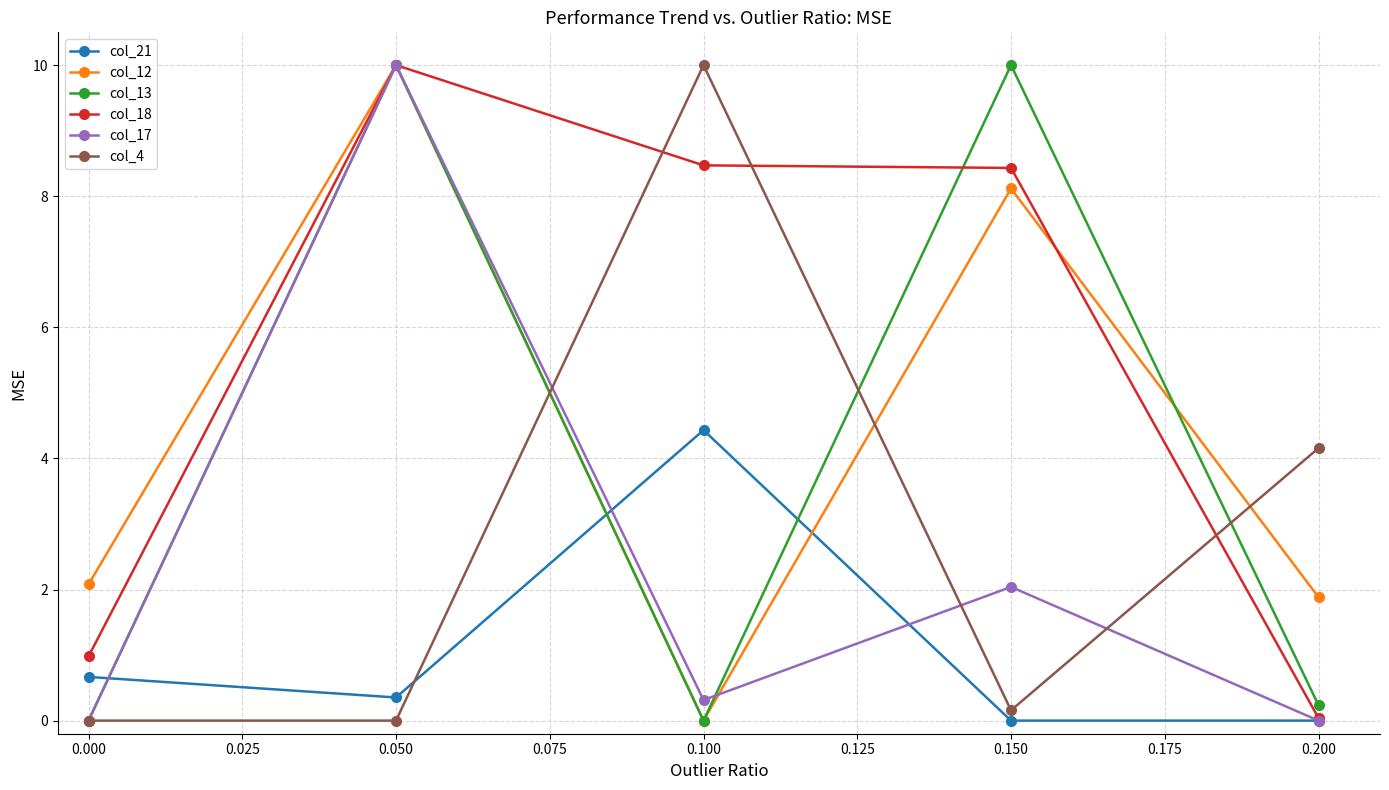

True or false: col_21 has a value of 0.7 at 0.000.

True